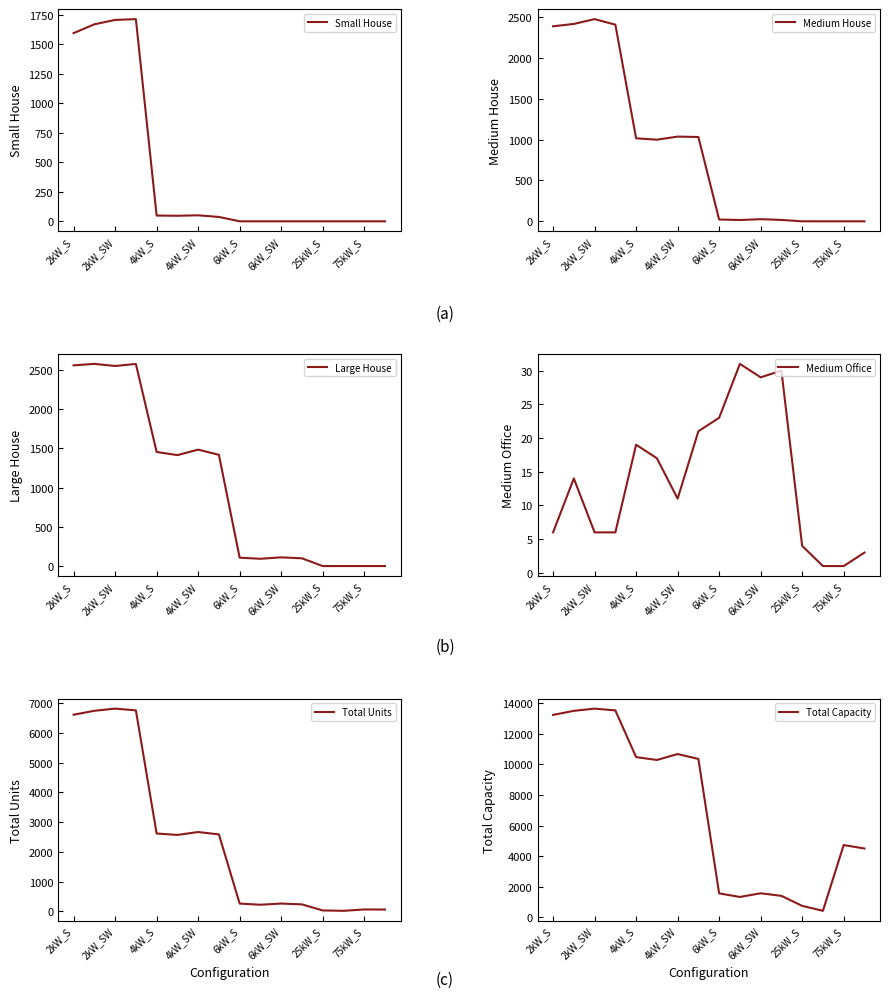

Which series has the largest total across all categories?

Total Capacity